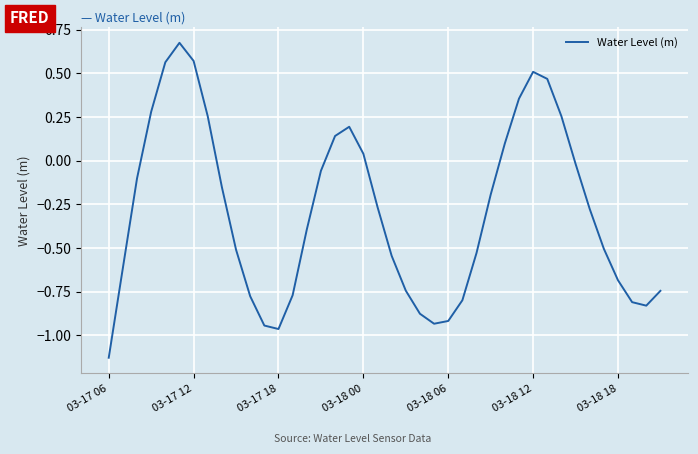

What is the difference between the maximum and minimum values?

1.8